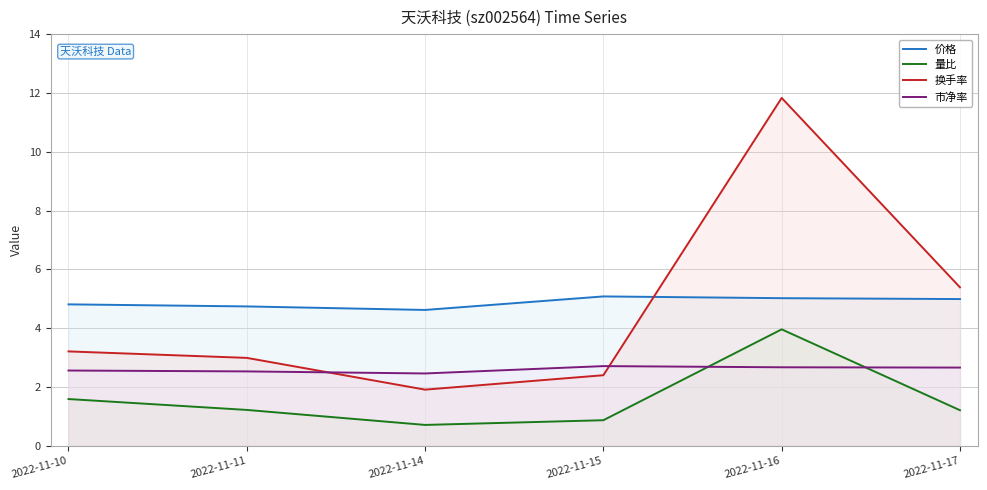

Which series has the largest total across all categories?

价格